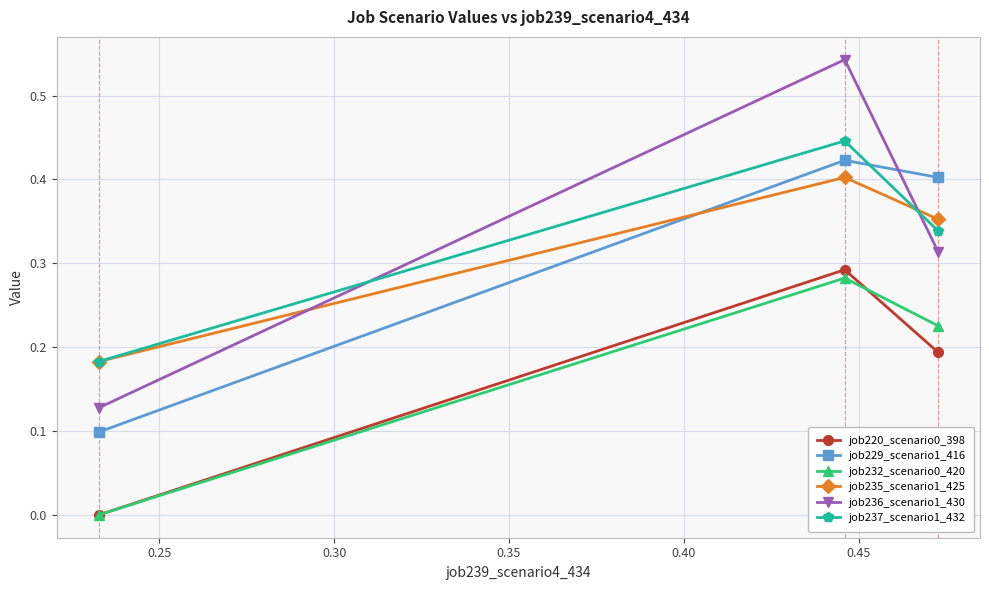

Which series has the largest total across all categories?

job236_scenario1_430